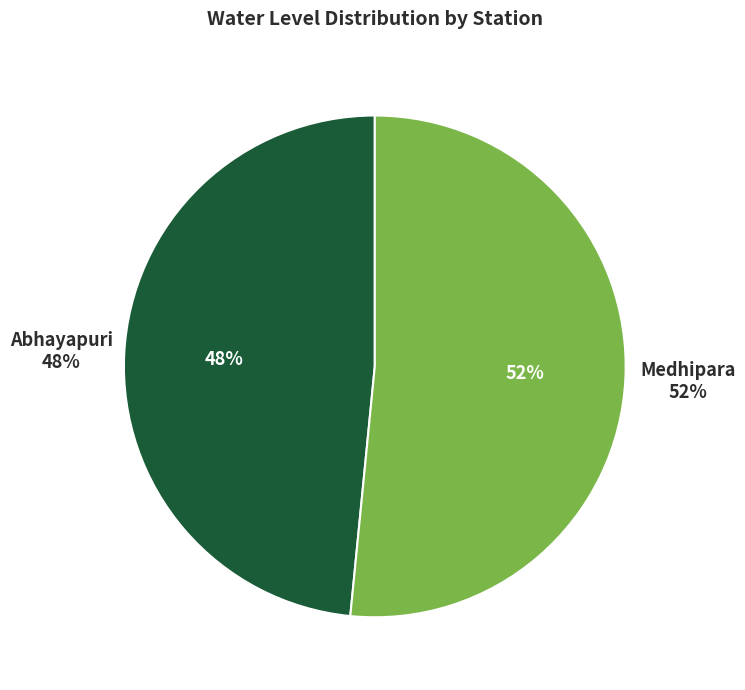

What is the ratio of the value at Abhayapuri to the value at Medhipara?

0.9